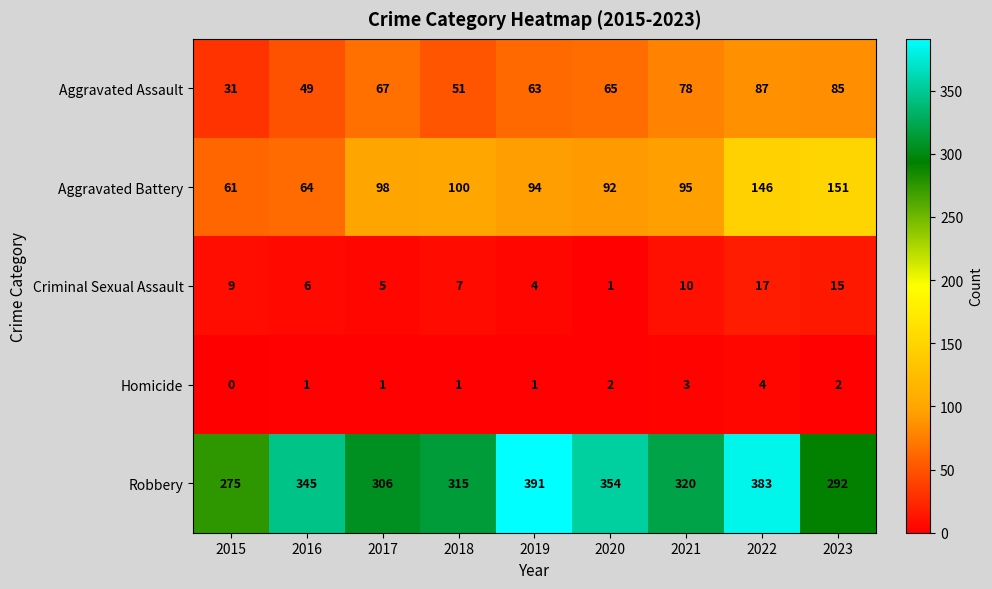

Which series changed the most between 2016 and 2018?

Aggravated Battery